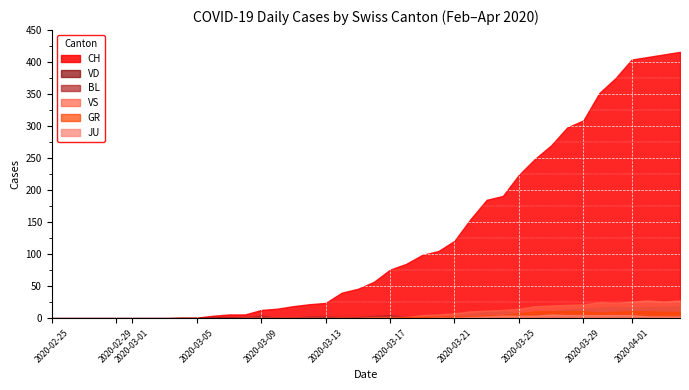

Which series has the largest total across all categories?

CH